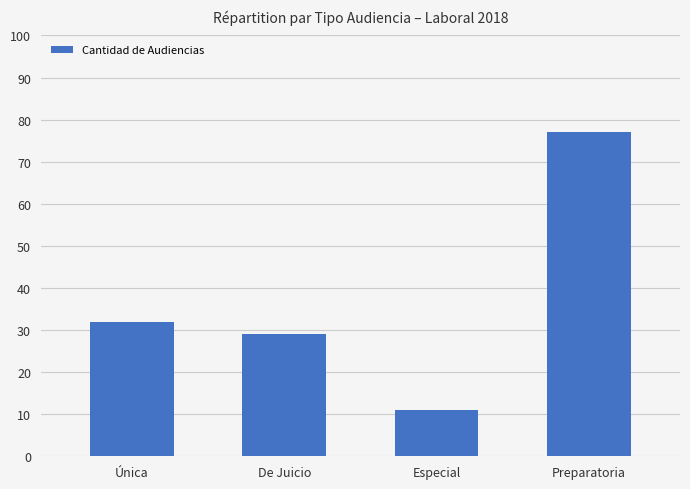

Reading left to right, what are all the values shown in this chart?

Única=32	De Juicio=29	Especial=11	Preparatoria=77